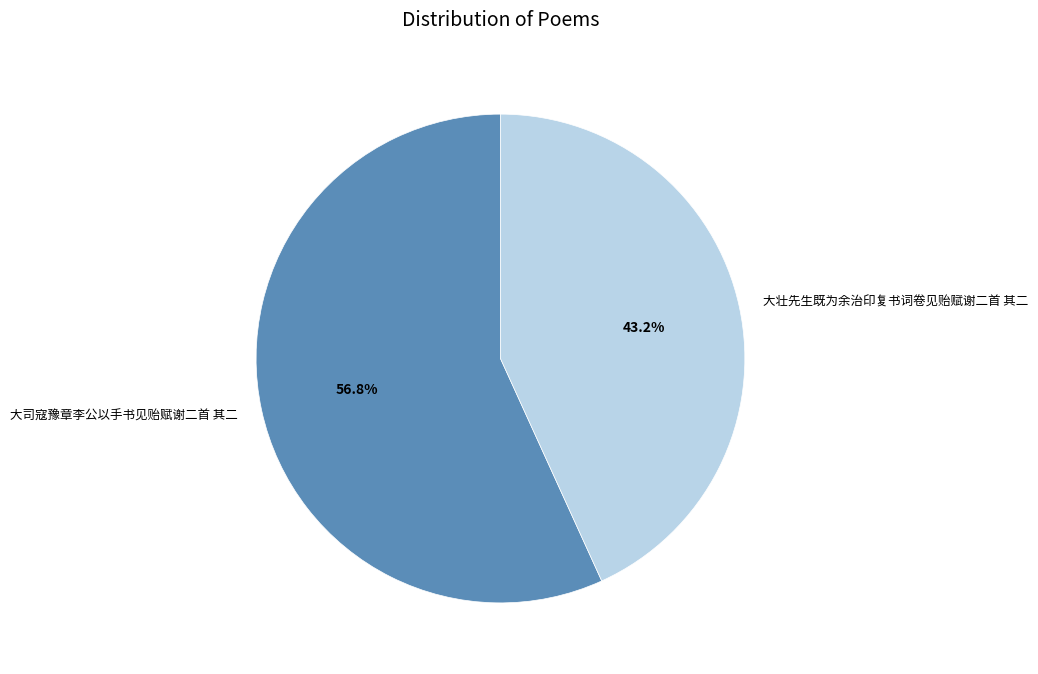

To the nearest percent, what is the combined percentage of 大司寇豫章李公以手书见贻赋谢二首 其二 and 大壮先生既为余治印复书词卷见贻赋谢二首 其二?

100%